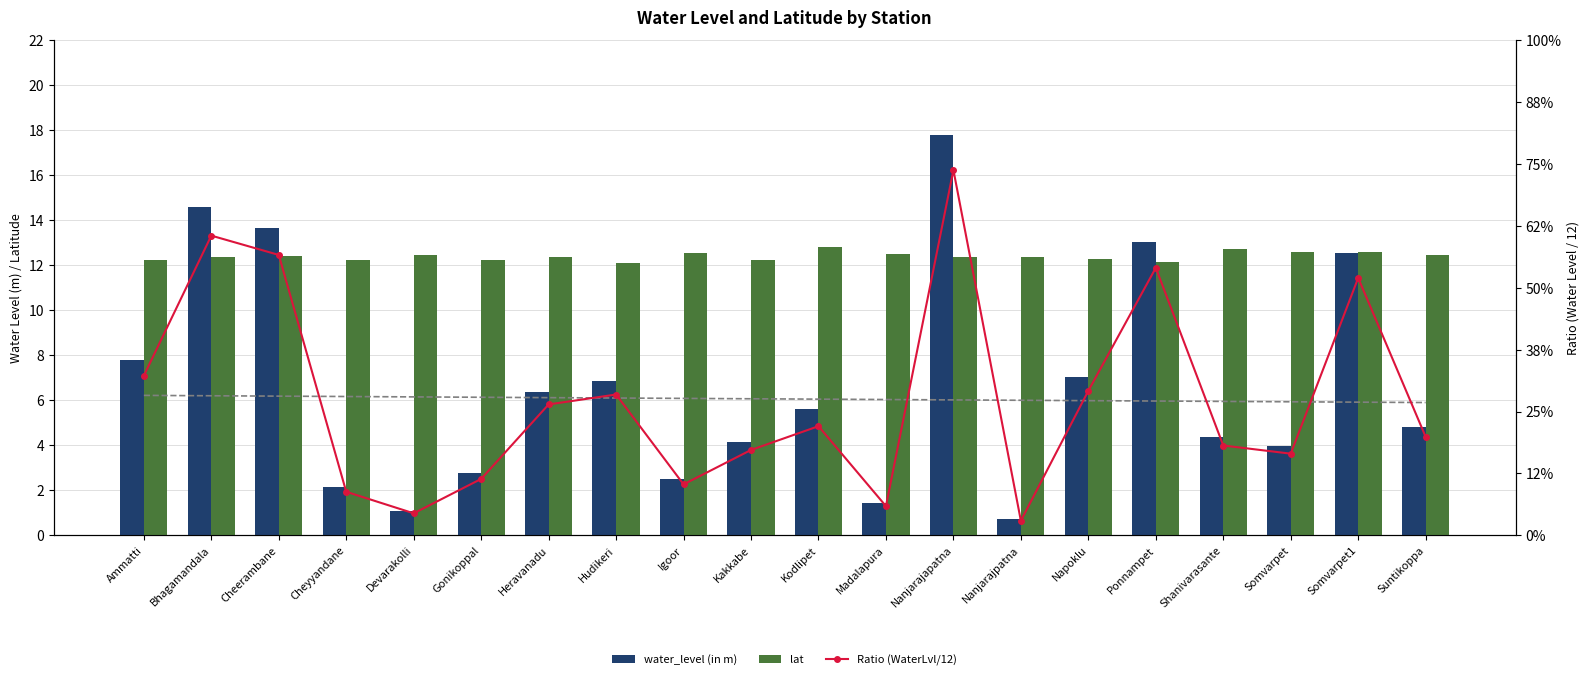

Which series changed the most between Cheyyandane and Madalapura?

water_level (in m)